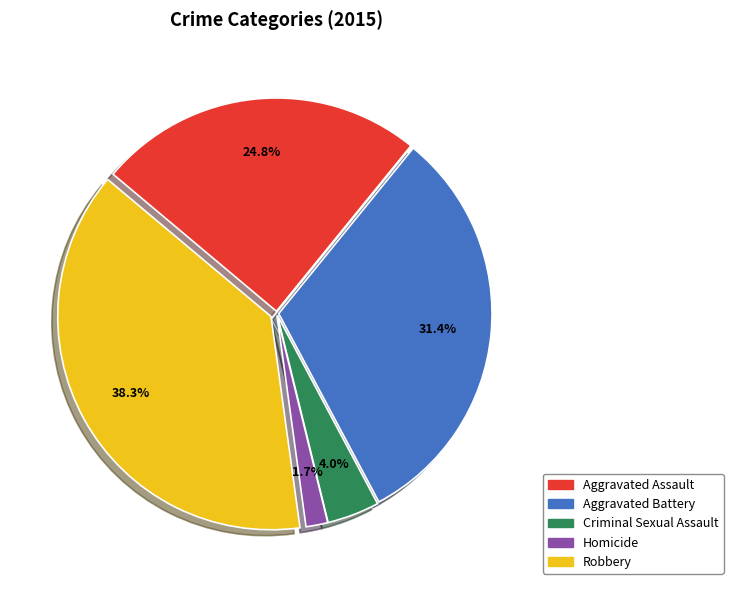

Combined, what portion of the pie is Aggravated Battery and Robbery?

69.6%